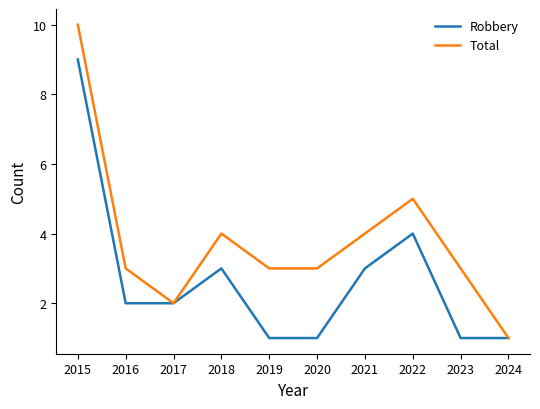

Where is Total nearest to the value 5?

2022